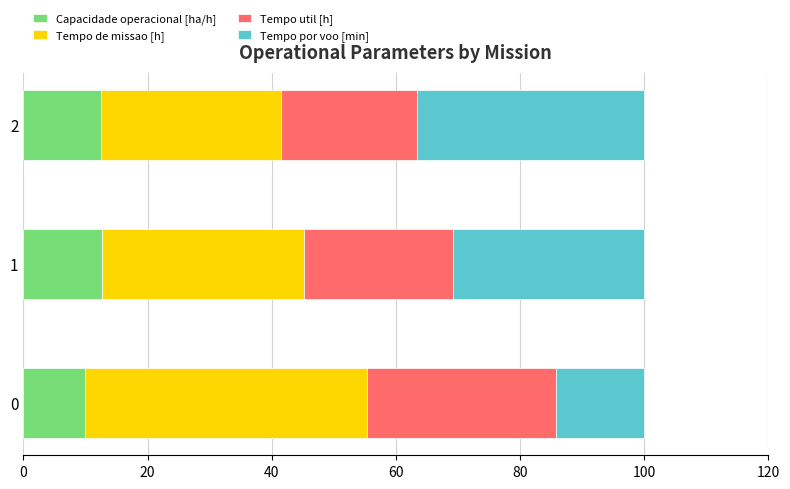

What are all the series names shown in the legend?

Capacidade operacional [ha/h], Tempo de missao [h], Tempo util [h], Tempo por voo [min]